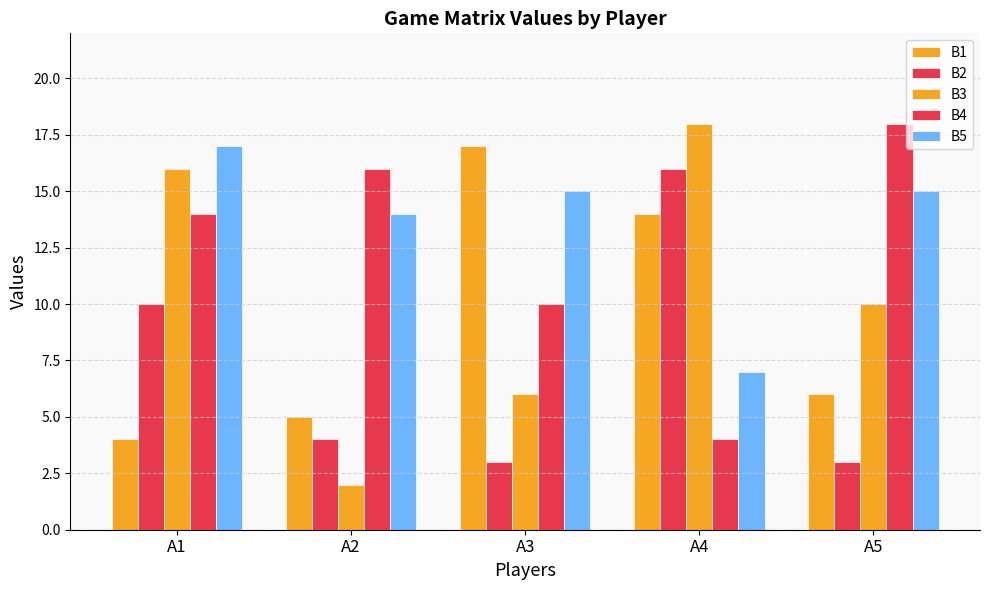

What is the value of the B3 bar at the 1st from the left?

16